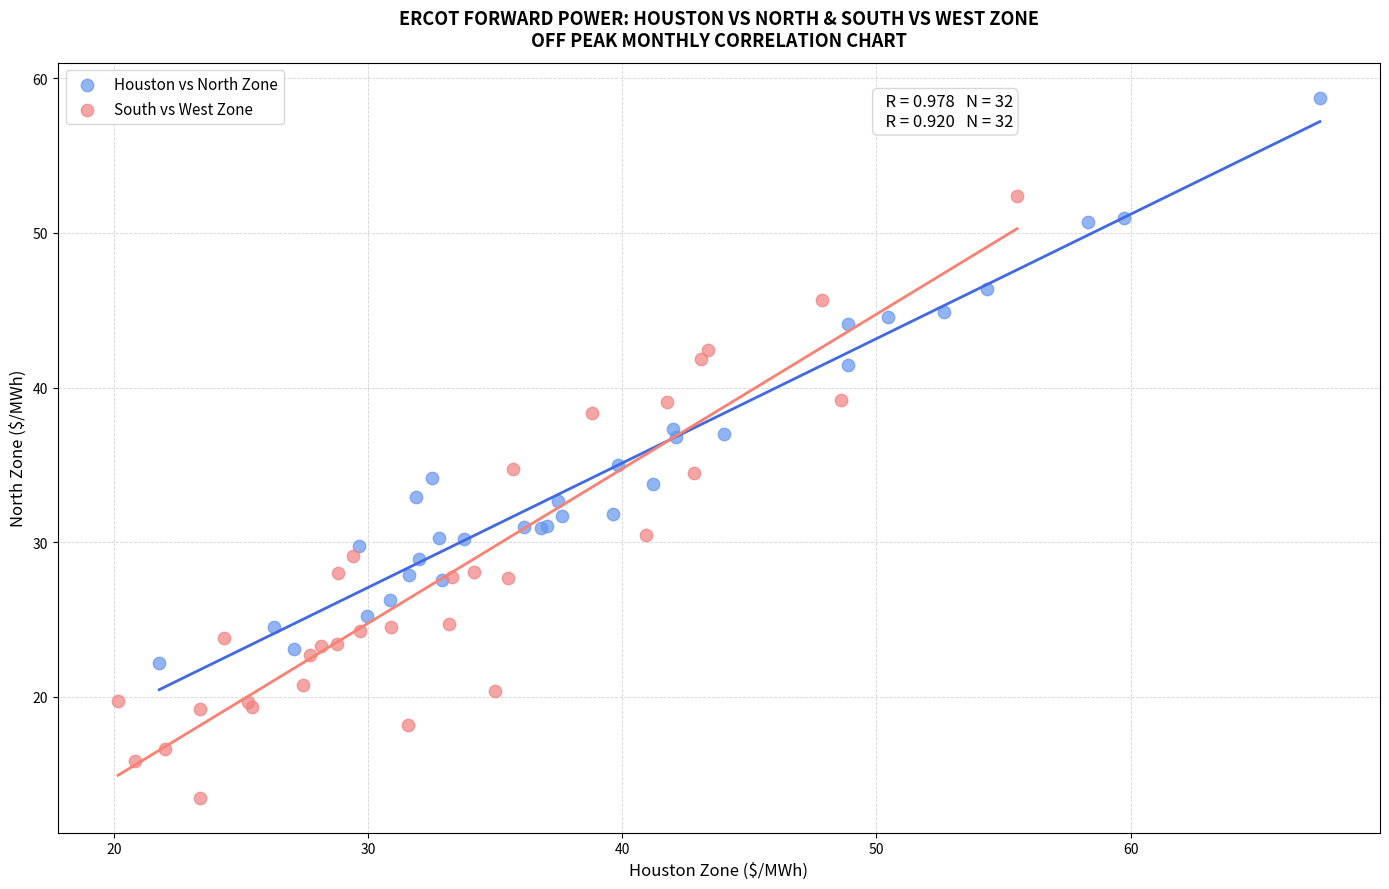

Which series contains the lowest Y value?

South vs West Zone